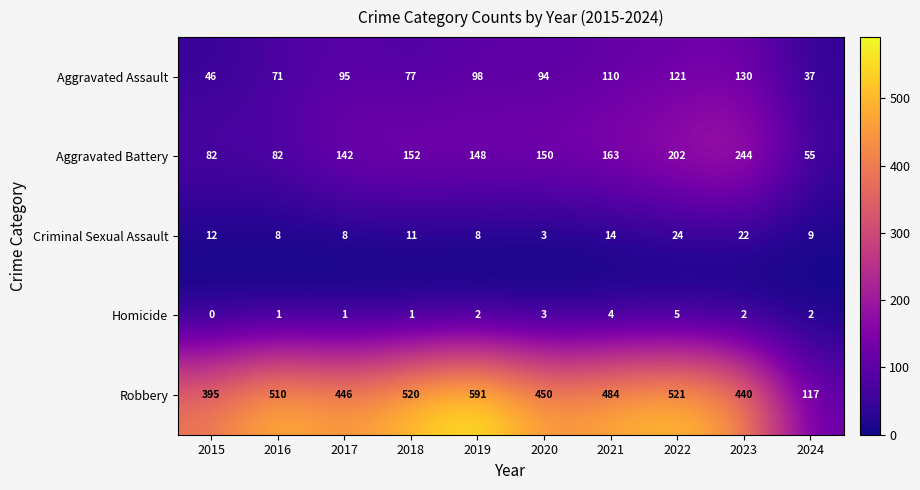

At which category is the sum across all series the highest?

2022